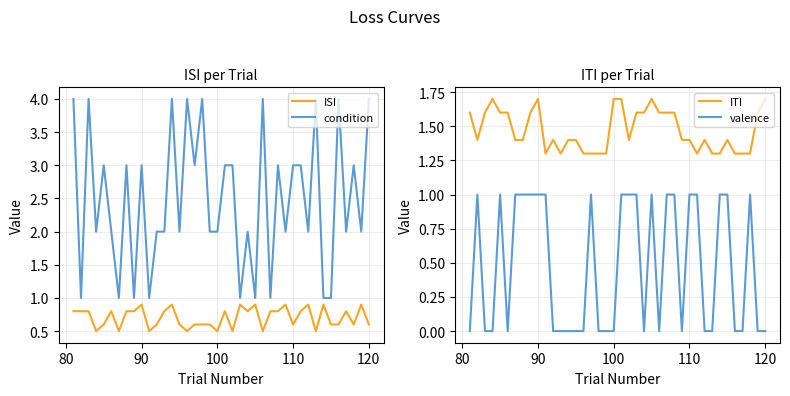

Reading left to right, extract all data points from this chart.

ISI: 0.8	0.8	0.8	0.5	0.6	0.8	0.5	0.8	0.8	0.9	0.5	0.6	0.8	0.9	0.6	0.5	0.6	0.6	0.6	0.5	0.8	0.5	0.9	0.8	0.9	0.5	0.8	0.8	0.9	0.6	0.8	0.9	0.5	0.9	0.6	0.6	0.8	0.6	0.9	0.6
condition: 4.0	1.0	4.0	2.0	3.0	2.0	1.0	3.0	1.0	3.0	1.0	2.0	2.0	4.0	2.0	4.0	3.0	4.0	2.0	2.0	3.0	3.0	1.0	2.0	1.0	4.0	1.0	3.0	2.0	3.0	3.0	2.0	4.0	1.0	1.0	4.0	2.0	3.0	2.0	4.0
ITI: 1.6	1.4	1.6	1.7	1.6	1.6	1.4	1.4	1.6	1.7	1.3	1.4	1.3	1.4	1.4	1.3	1.3	1.3	1.3	1.7	1.7	1.4	1.6	1.6	1.7	1.6	1.6	1.6	1.4	1.4	1.3	1.4	1.3	1.3	1.4	1.3	1.3	1.3	1.6	1.7
valence: 0.0	1.0	0.0	0.0	1.0	0.0	1.0	1.0	1.0	1.0	1.0	0.0	0.0	0.0	0.0	0.0	1.0	0.0	0.0	0.0	1.0	1.0	1.0	0.0	1.0	0.0	1.0	1.0	0.0	1.0	1.0	0.0	0.0	1.0	1.0	0.0	0.0	1.0	0.0	0.0